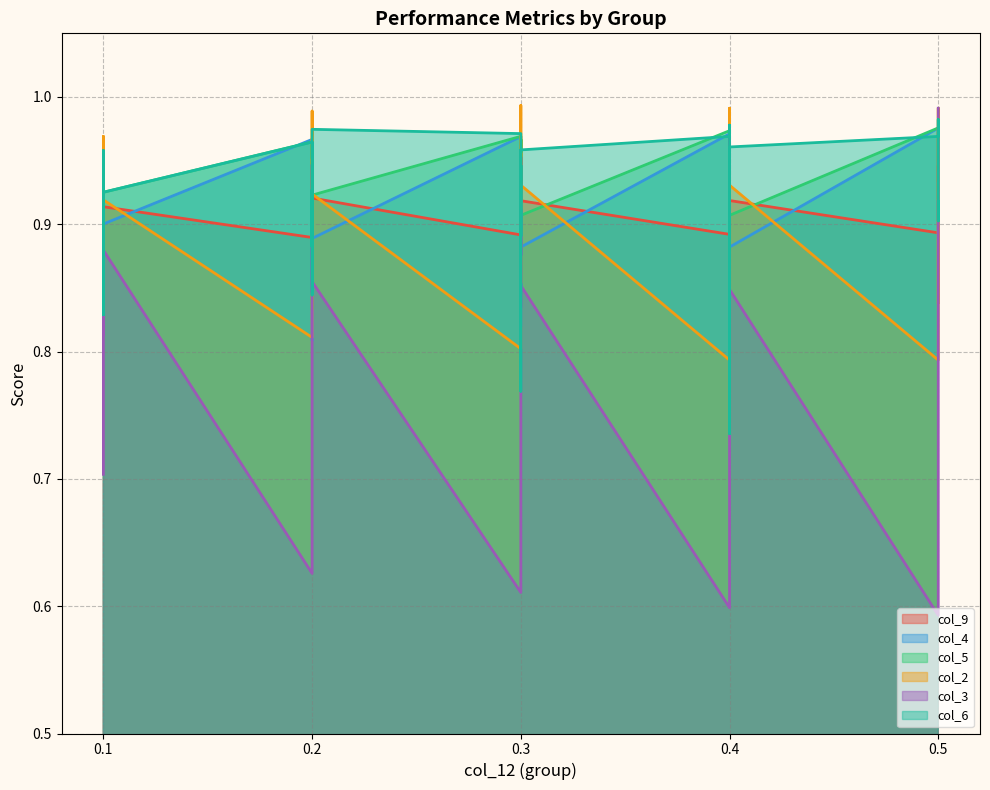

Is it true that col_5 equals 0.9 at 0.1?

True